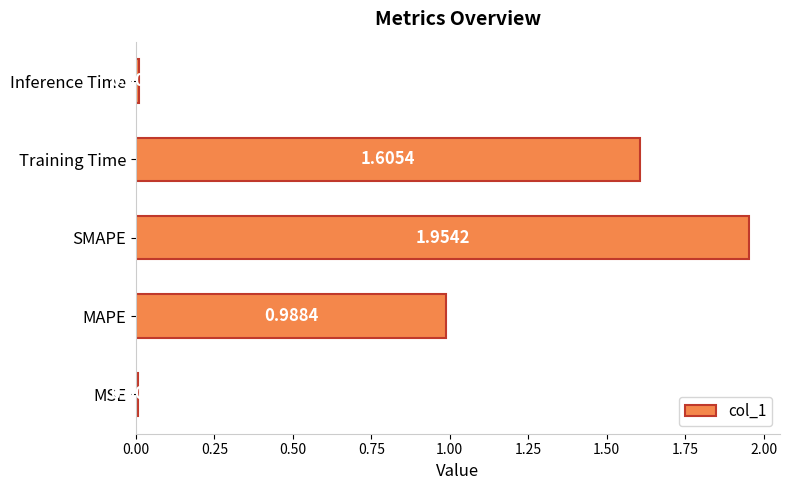

What is the ratio of the value at Training Time to the value at SMAPE?

0.8